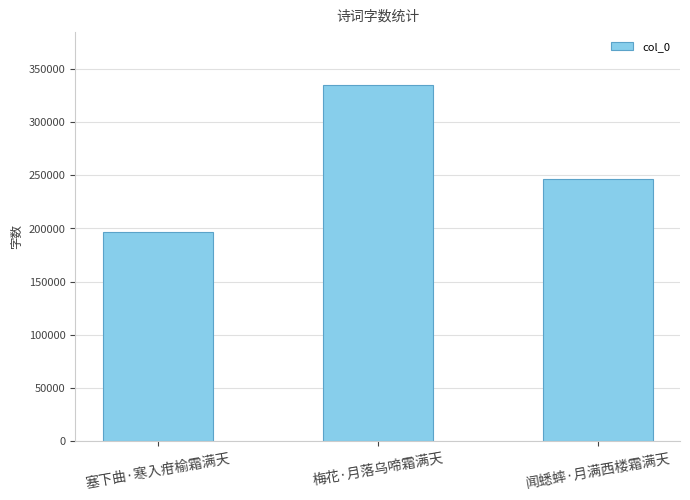

At which label does the data first exceed 246619?

梅花·月落乌啼霜满天